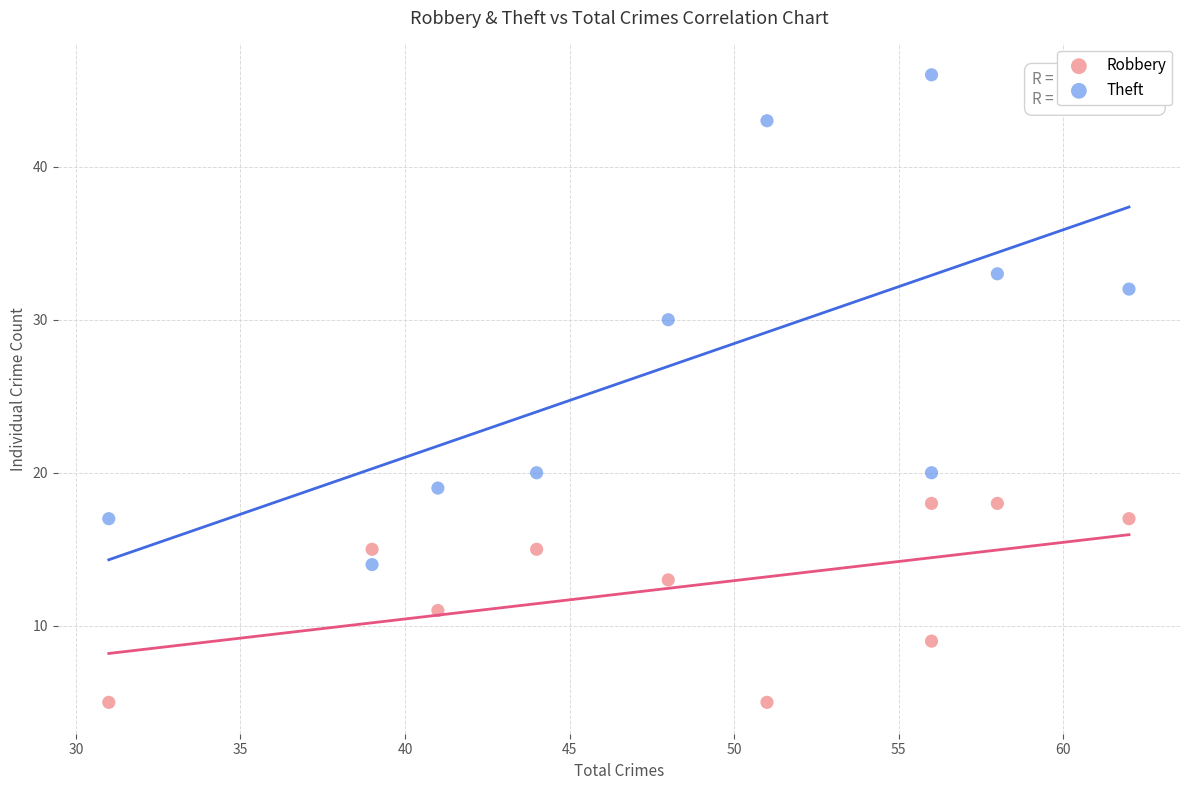

Which series reaches the maximum Y coordinate?

Theft